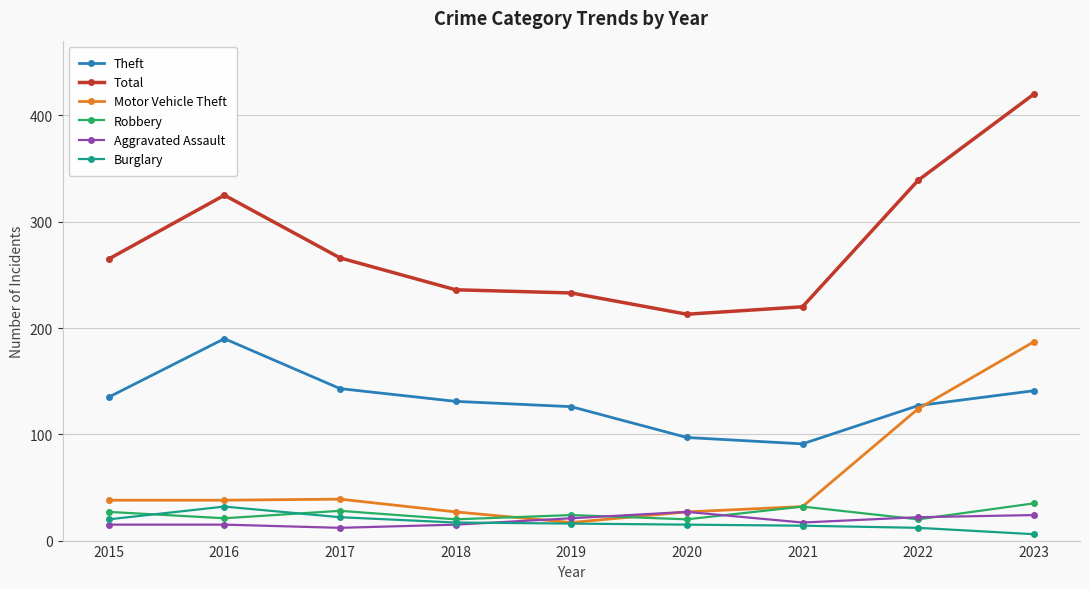

True or false: Motor Vehicle Theft and Total cross at least once.

False